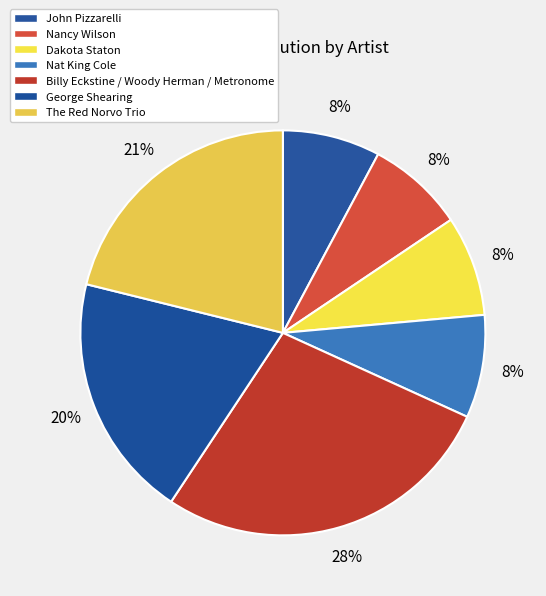

What percentage do Nat King Cole and Nancy Wilson together represent?

16.0%